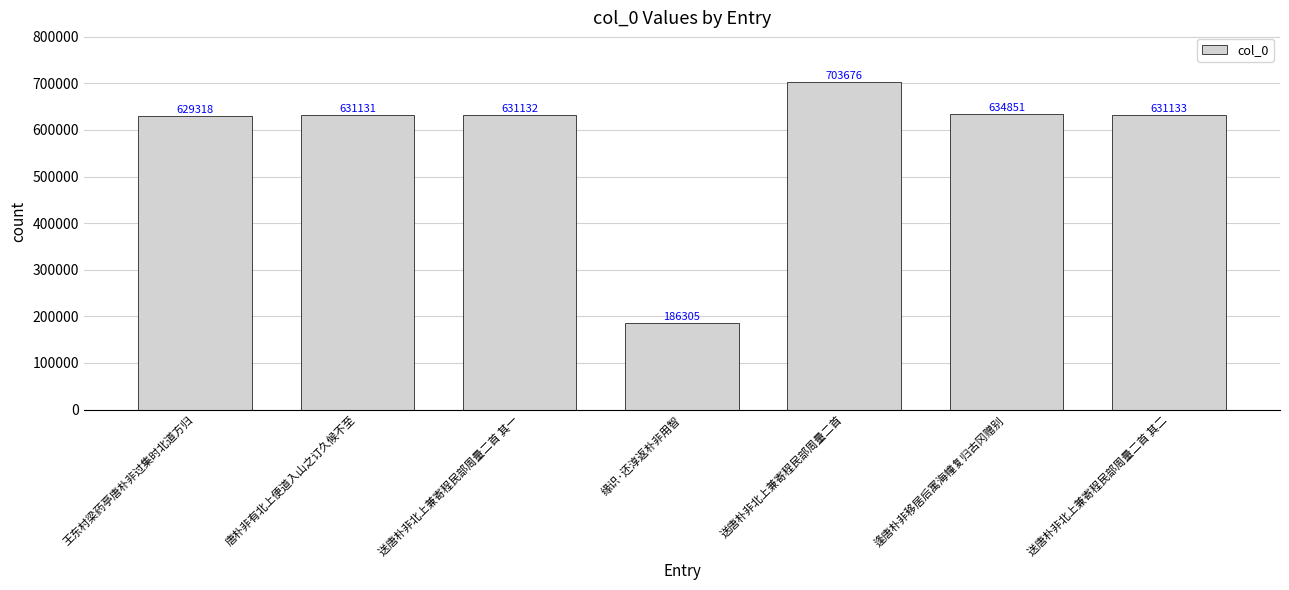

List the labels in order of value, smallest first.

缘识·还淳返朴非用智, 王东村梁药亭唐朴非过集时北道方归, 唐朴非有北上便道入山之订久候不至, 送唐朴非北上兼寄程民部周量二首 其一, 送唐朴非北上兼寄程民部周量二首 其二, 逢唐朴非移居后寓海幢复归古冈赠别, 送唐朴非北上兼寄程民部周量二首